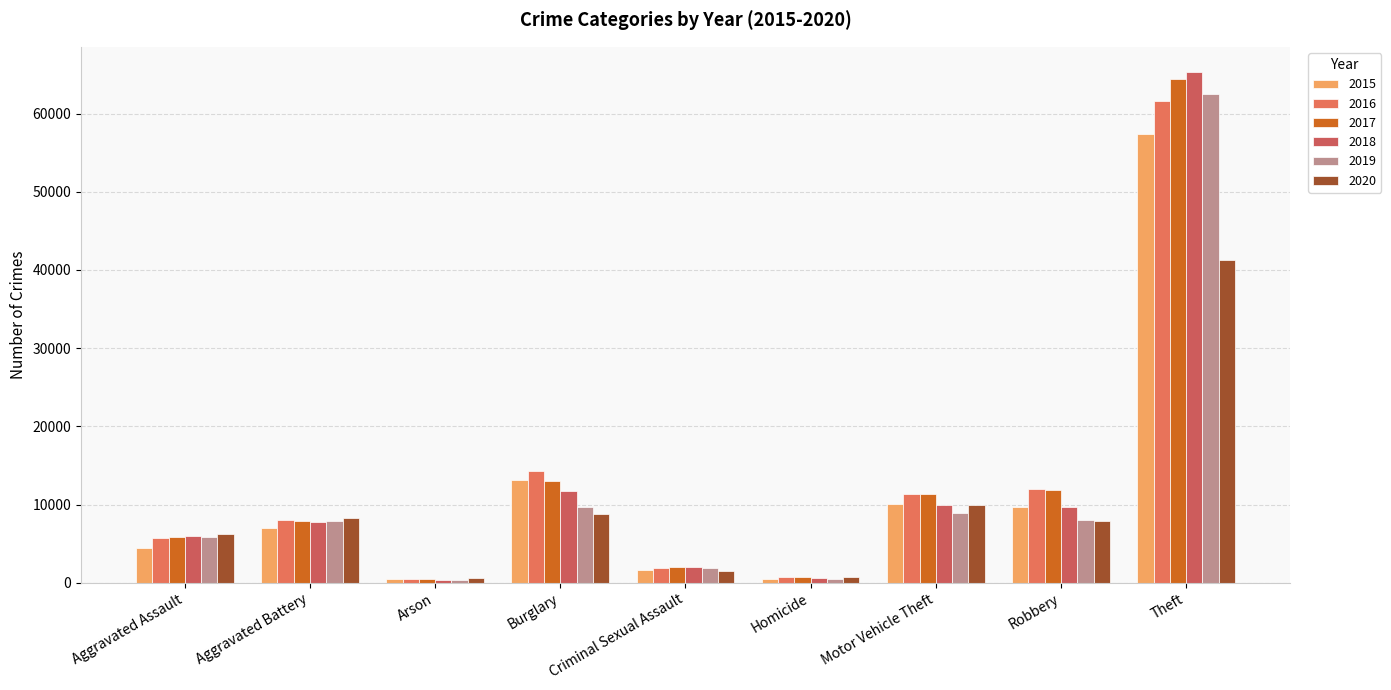

Is the value of 2020 at Theft greater than the value of 2019 at Aggravated Assault?

Yes